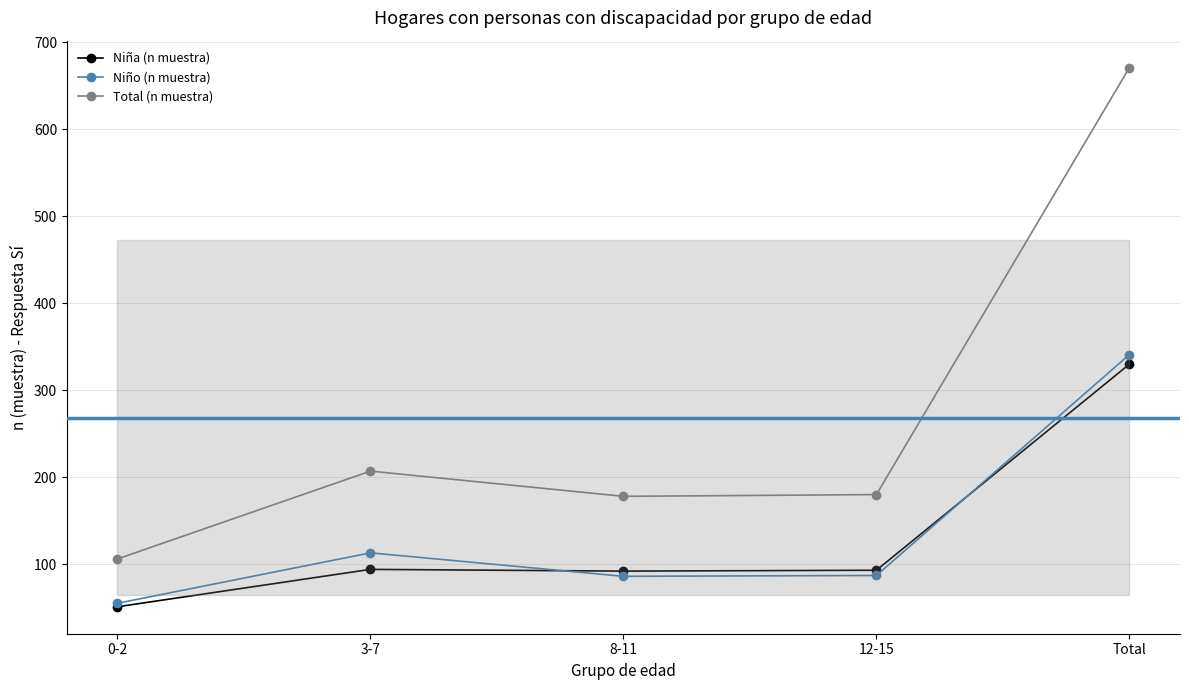

What is the minimum value for Niño (n muestra)?

55